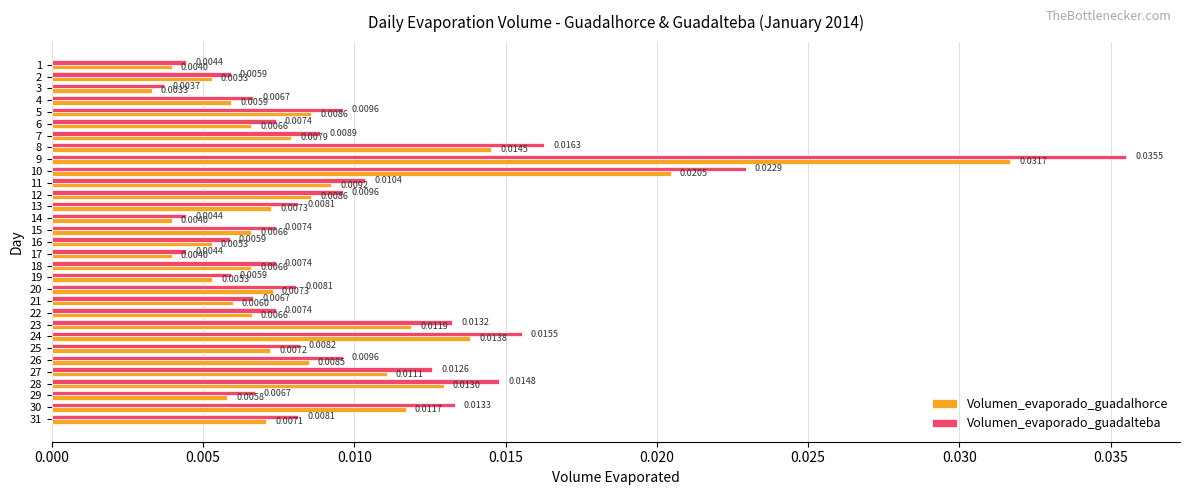

Which series changed the most between 16 and 24?

Volumen_evaporado_guadalteba